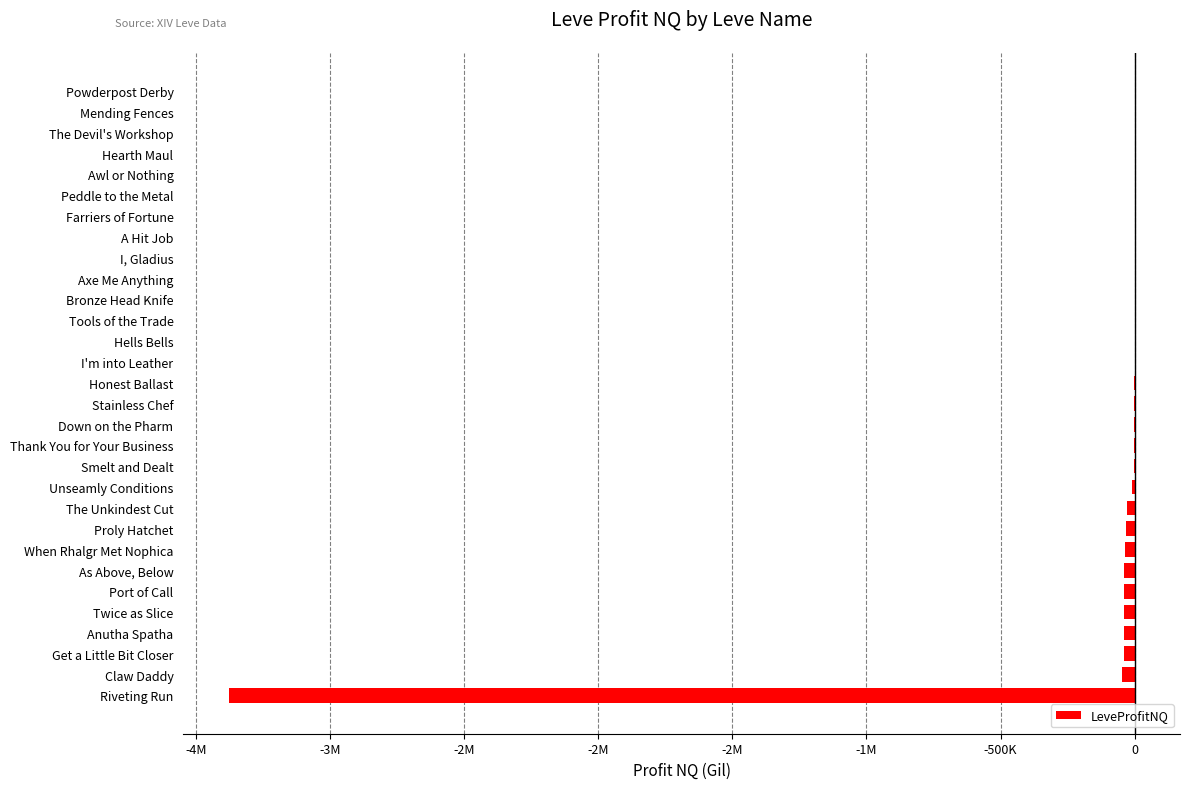

Are the bars horizontal?

Yes